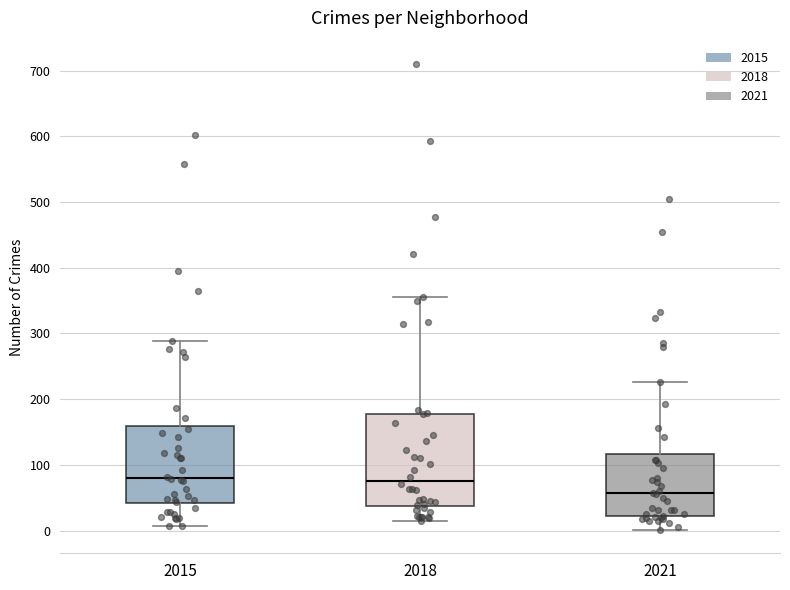

Comparing the boxes themselves (not the whiskers), which one is the tallest?

2018